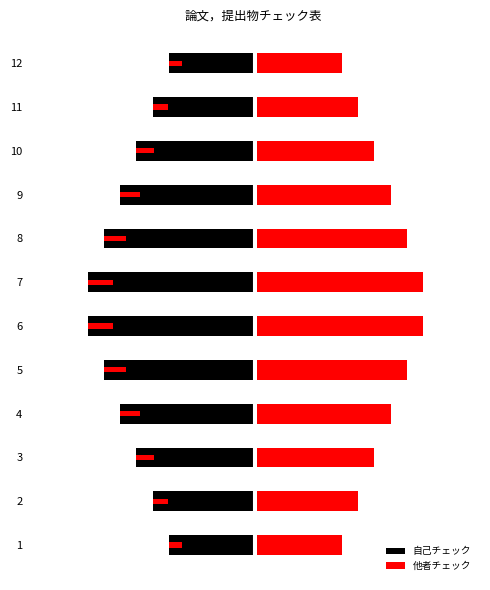

What is the lowest value of the 他者チェック series?

0.5